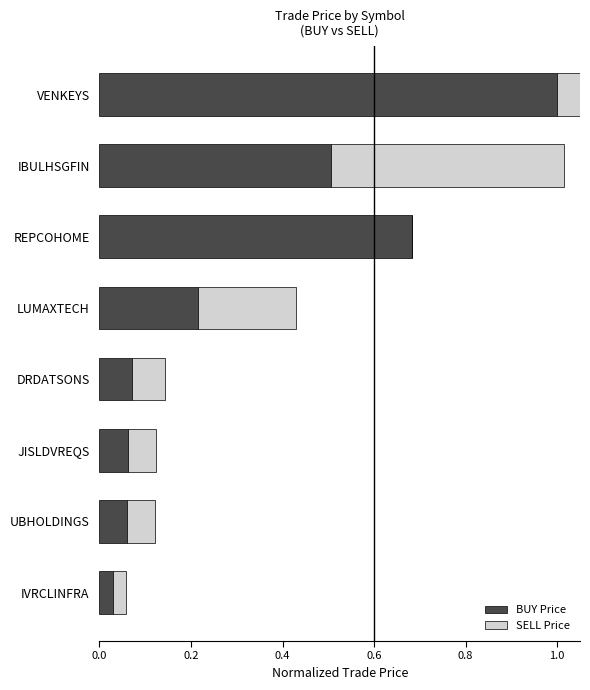

Reading left to right, extract all data points from this chart.

BUY Price: 0.0	0.1	0.1	0.1	0.2	0.7	0.5	1.0
SELL Price: 0.0	0.1	0.1	0.1	0.2	0.0	0.5	1.0